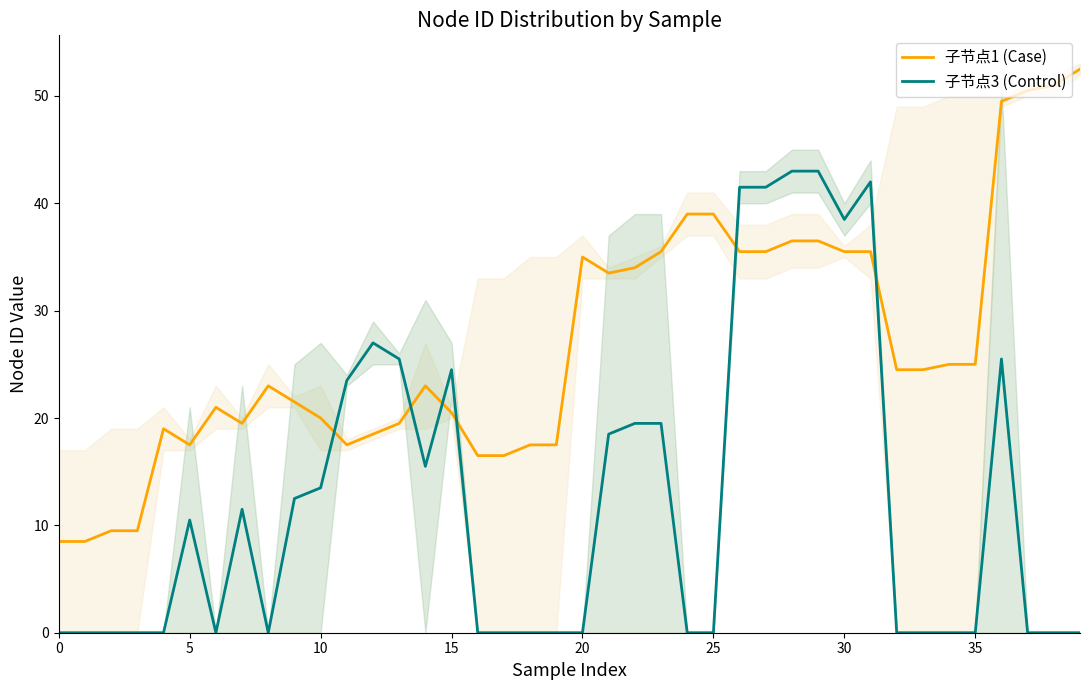

How many data points does each series have?

40